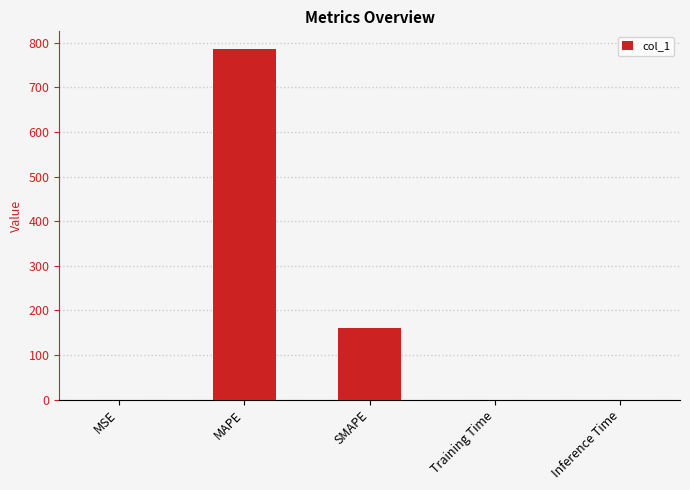

What is the greatest value displayed?

786.2